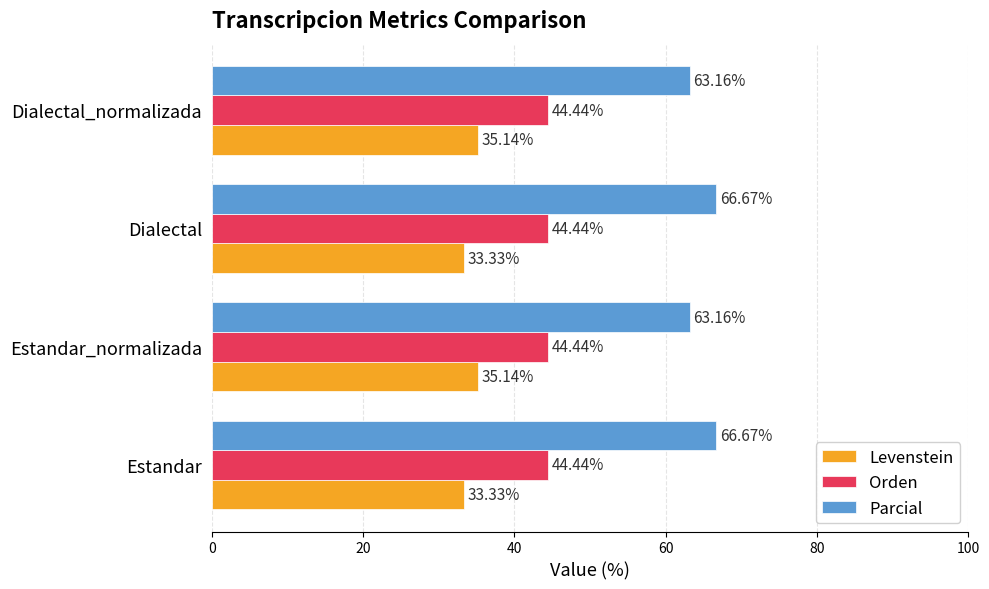

What is the difference between the maximum and minimum values in the Parcial series?

3.5